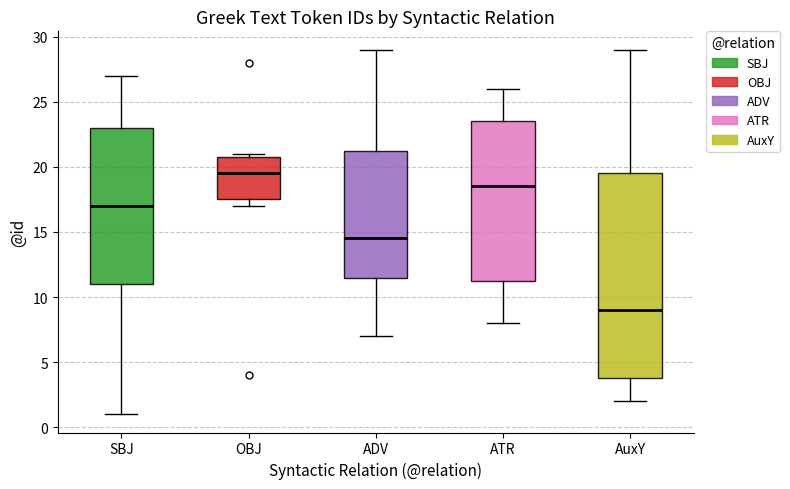

Reading left to right, transcribe this box plot: for each box, give where its median line is, the range the box spans, and where its two whiskers end, as read against the y-axis. The values are not printed on the chart, so give them approximately, as read against the axis.

SBJ: median 17.0, box 11.0 to 23.0, whiskers 1.0 to 27.0
OBJ: median 19.5, box 17.5 to 21.0, whiskers 17.0 to 21.0 (just above the box's upper edge)
ADV: median 14.5, box 11.5 to 21.5, whiskers 7.0 to 29.0
ATR: median 18.5, box 11.5 to 23.5, whiskers 8.0 to 26.0
AuxY: median 9.0, box 4.0 to 19.5, whiskers 2.0 to 29.0